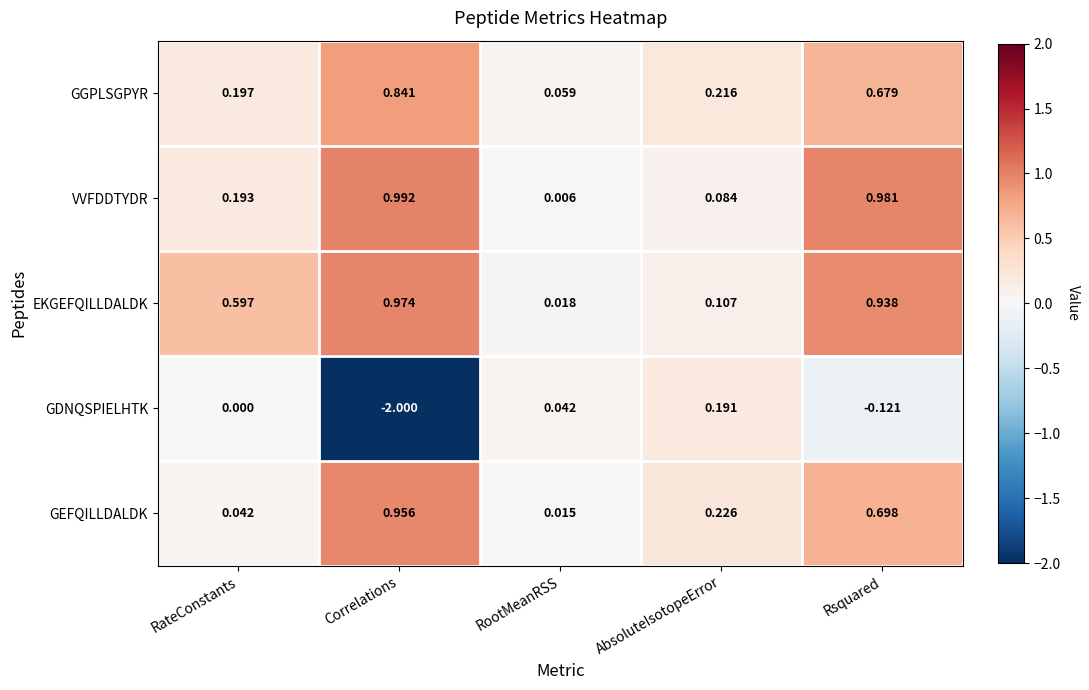

Which label corresponds to the smallest value in the chart?

Correlations